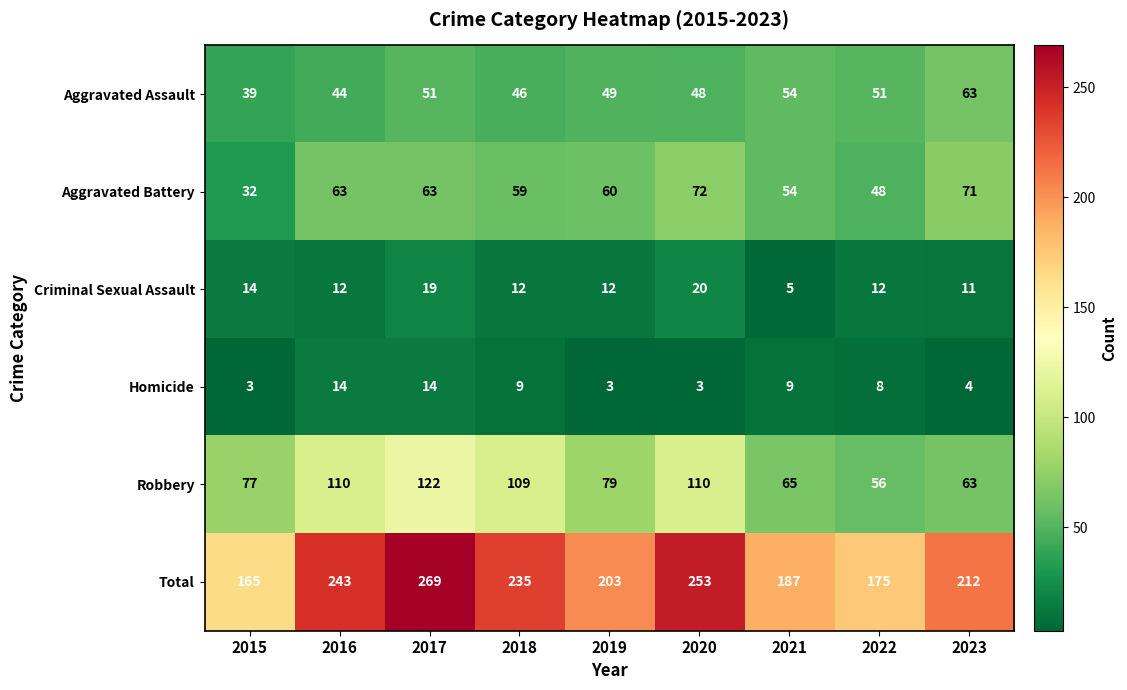

Count the number of data series in this chart.

6